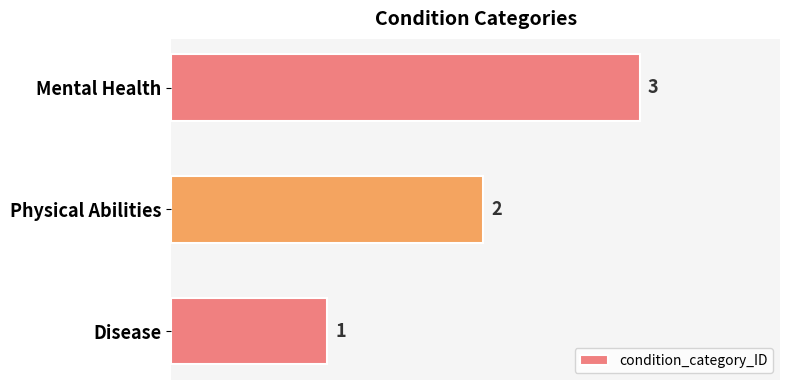

Between Disease and Mental Health, which is larger?

Mental Health